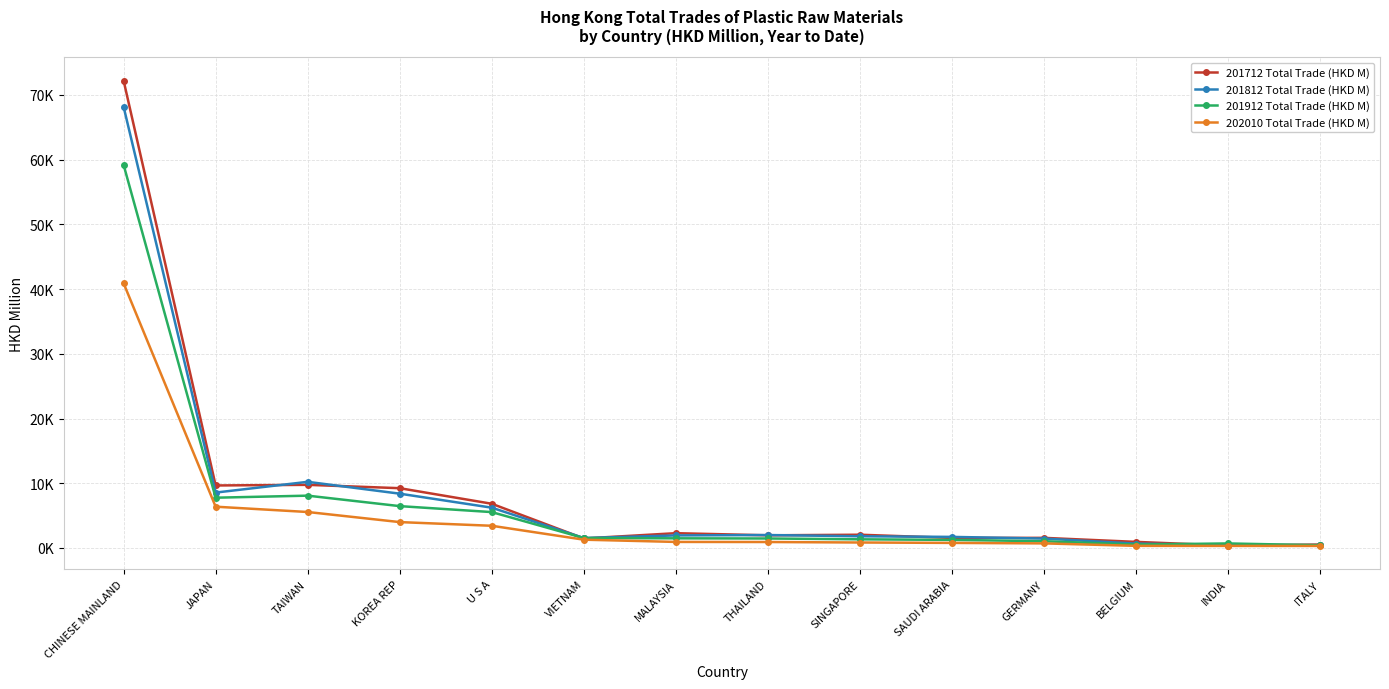

Reading left to right, list all the values displayed in this chart.

201712 Total Trade (HKD M): CHINESE MAINLAND=72209.0	JAPAN=9659.6	TAIWAN=9755.3	KOREA REP=9238.4	U S A=6832.5	VIETNAM=1471.2	MALAYSIA=2286.8	THAILAND=1958.1	SINGAPORE=2048.9	SAUDI ARABIA=1554.4	GERMANY=1565.4	BELGIUM=943.6	INDIA=368.7	ITALY=531.8
201812 Total Trade (HKD M): CHINESE MAINLAND=68156.9	JAPAN=8560.5	TAIWAN=10221.2	KOREA REP=8390.8	U S A=6228.5	VIETNAM=1539.6	MALAYSIA=1939.4	THAILAND=2001.2	SINGAPORE=1810.5	SAUDI ARABIA=1713.4	GERMANY=1454.8	BELGIUM=675.3	INDIA=438.6	ITALY=444.0
201912 Total Trade (HKD M): CHINESE MAINLAND=59191.0	JAPAN=7768.6	TAIWAN=8085.9	KOREA REP=6467.9	U S A=5545.7	VIETNAM=1539.4	MALAYSIA=1492.8	THAILAND=1467.5	SINGAPORE=1340.0	SAUDI ARABIA=1250.7	GERMANY=1046.2	BELGIUM=535.2	INDIA=701.0	ITALY=420.4
202010 Total Trade (HKD M): CHINESE MAINLAND=40898.0	JAPAN=6379.4	TAIWAN=5559.4	KOREA REP=4000.0	U S A=3431.9	VIETNAM=1282.9	MALAYSIA=935.7	THAILAND=923.3	SINGAPORE=847.0	SAUDI ARABIA=785.8	GERMANY=709.9	BELGIUM=328.9	INDIA=321.2	ITALY=317.2